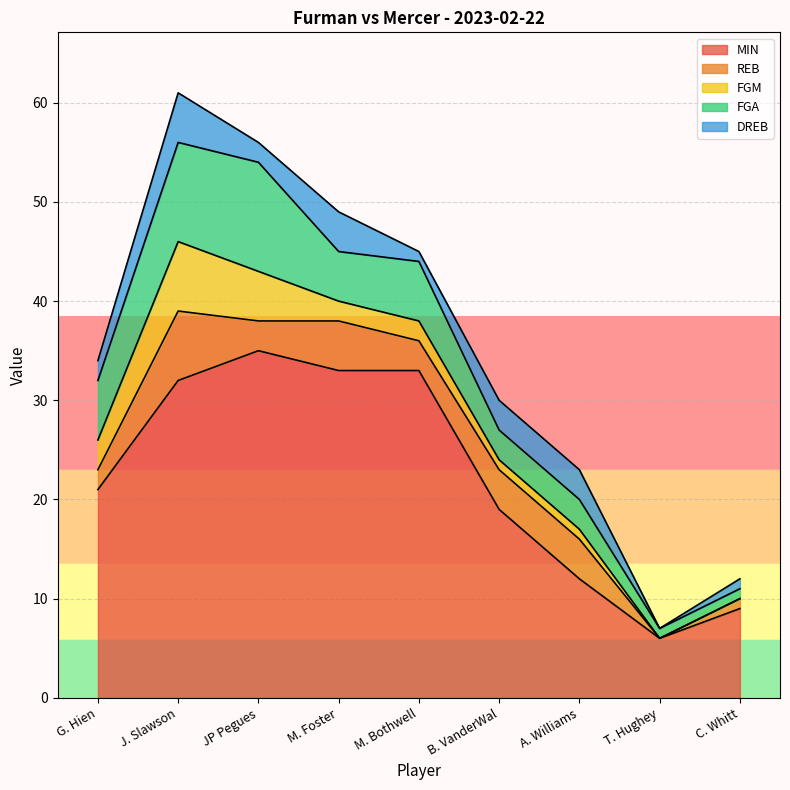

The value of FGM at J. Slawson is 7. True or false?

True